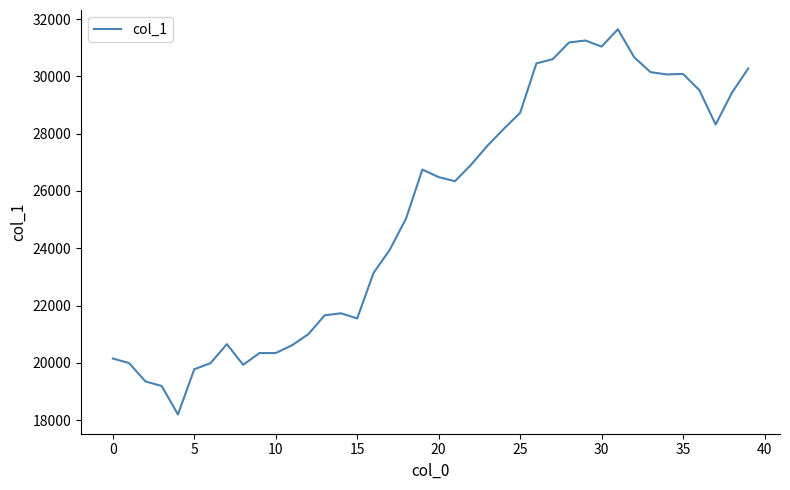

What is the label of the 32nd point from the left?

31